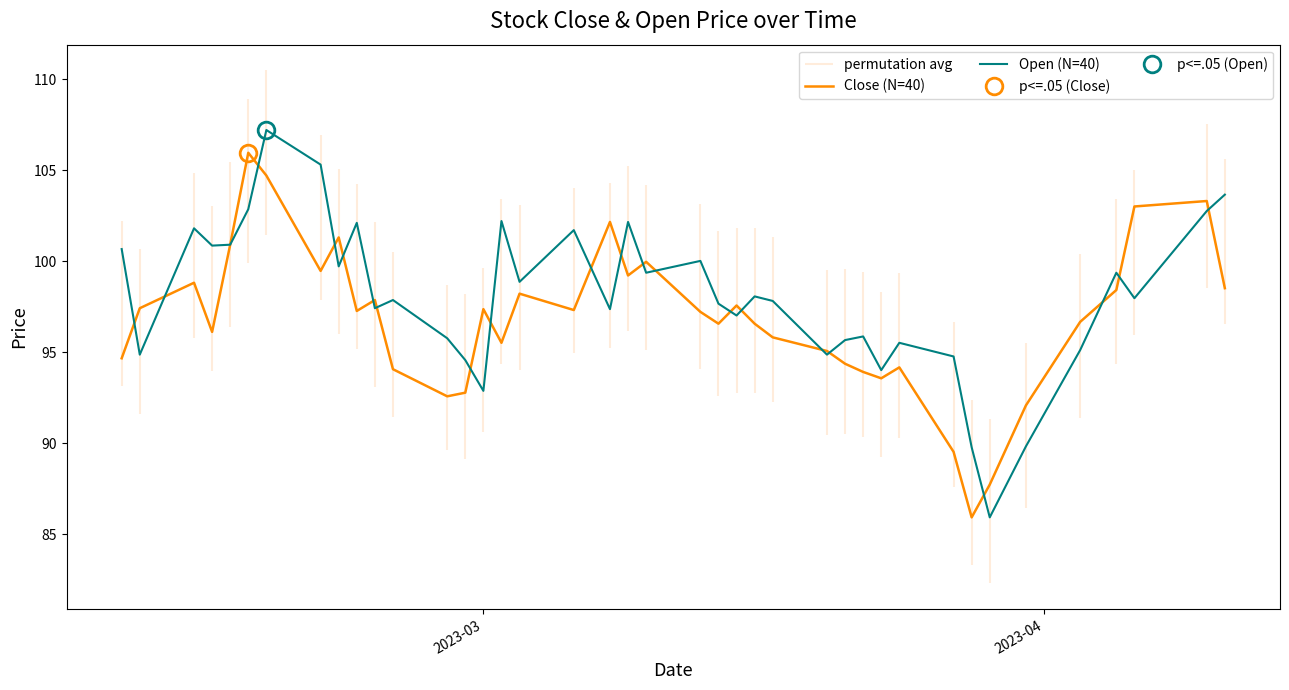

Which series has the widest spread of values?

Open (N=40)